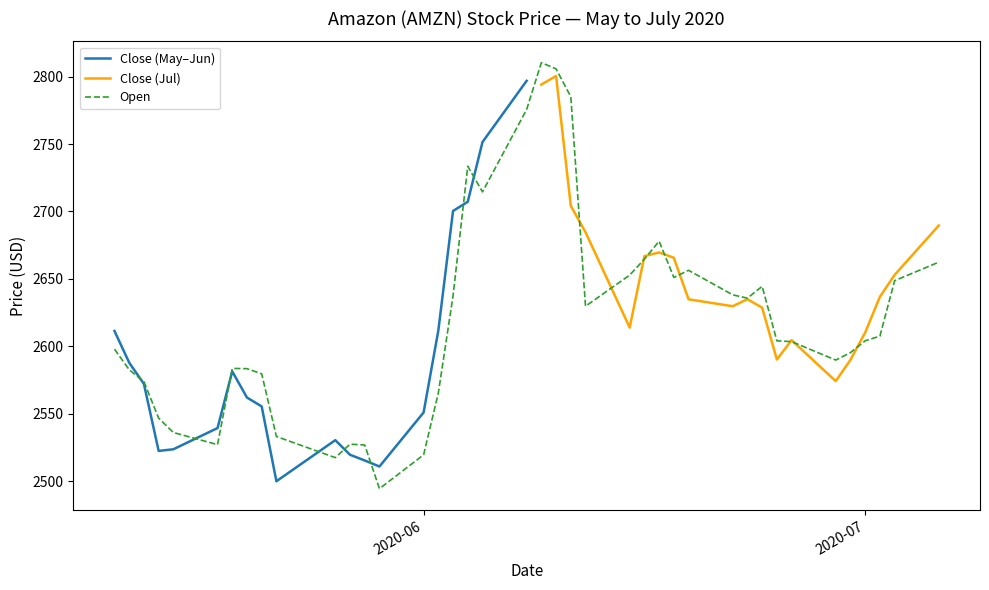

What is the difference between the maximum and minimum values?

316.1